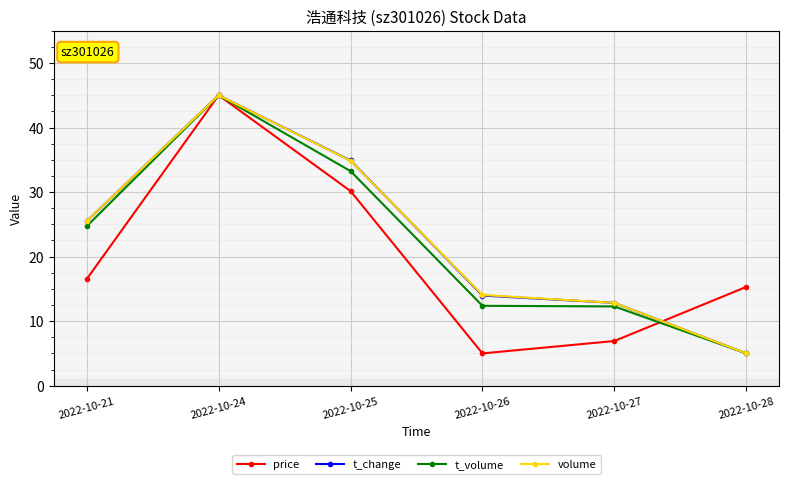

Where does the price series first go above 16?

2022-10-21